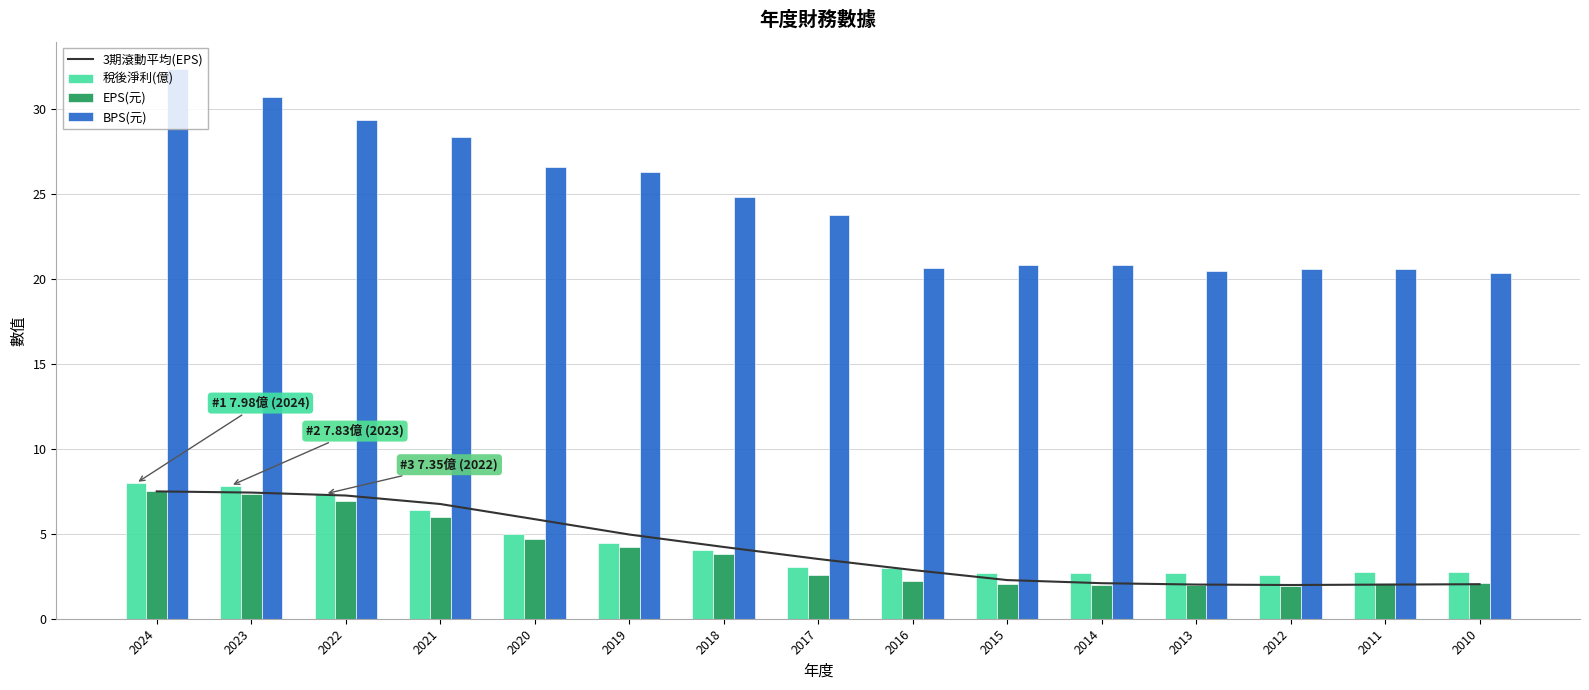

At which label does EPS(元) first exceed 2?

2024